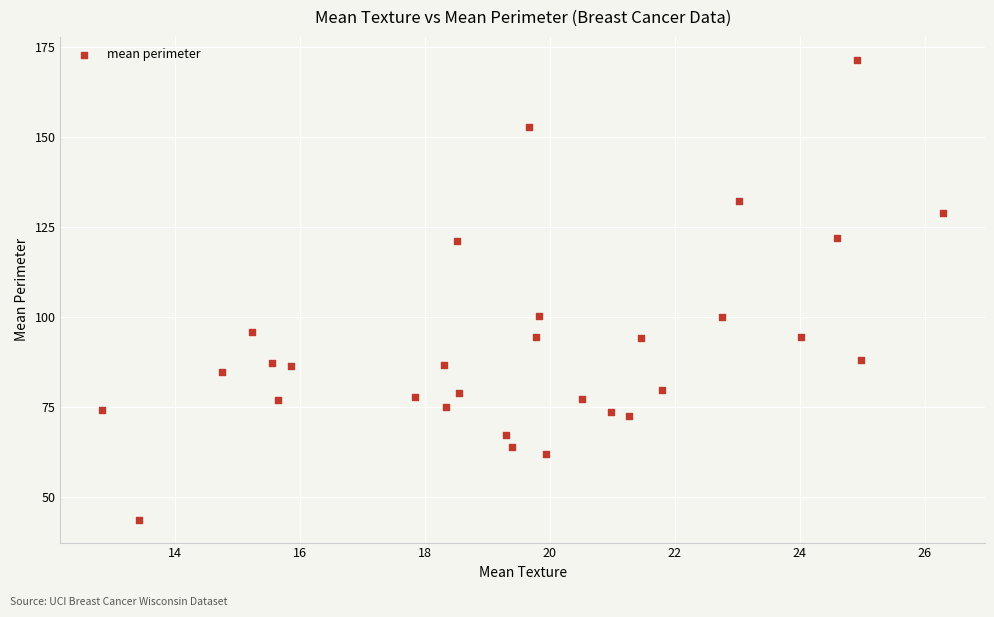

What is the range of X values (max minus min)?

13.4